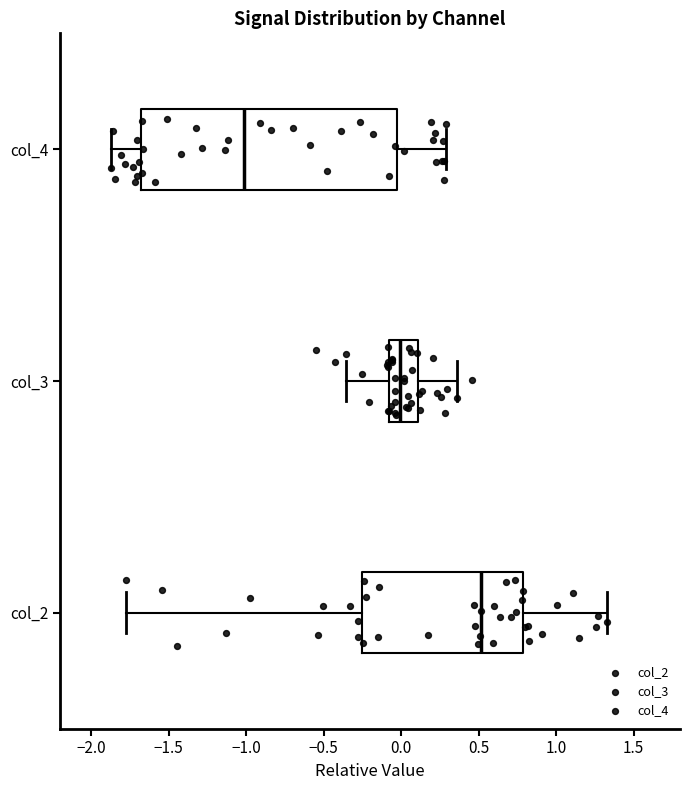

Comparing the boxes themselves (not the whiskers), which one is the widest?

col_4